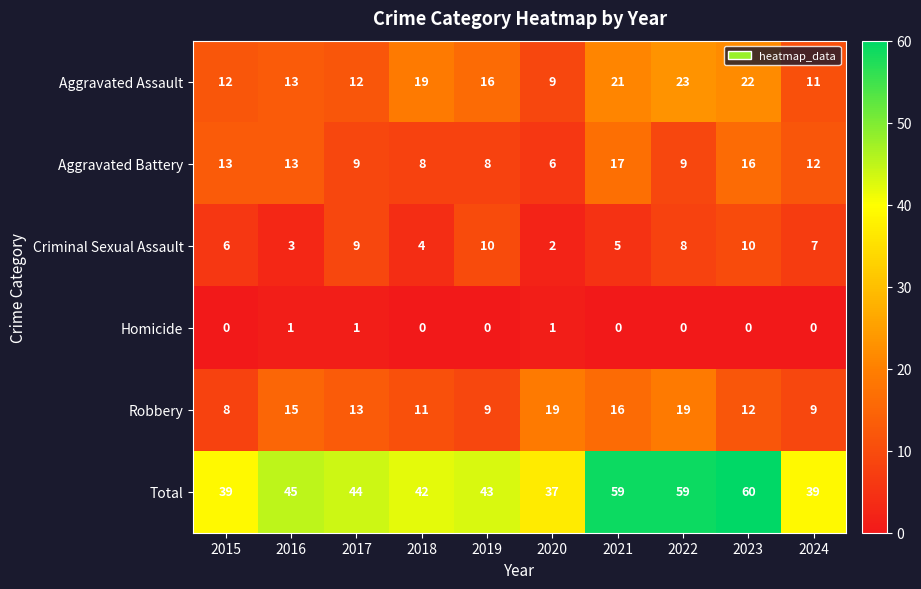

Which series has the largest total across all categories?

Total